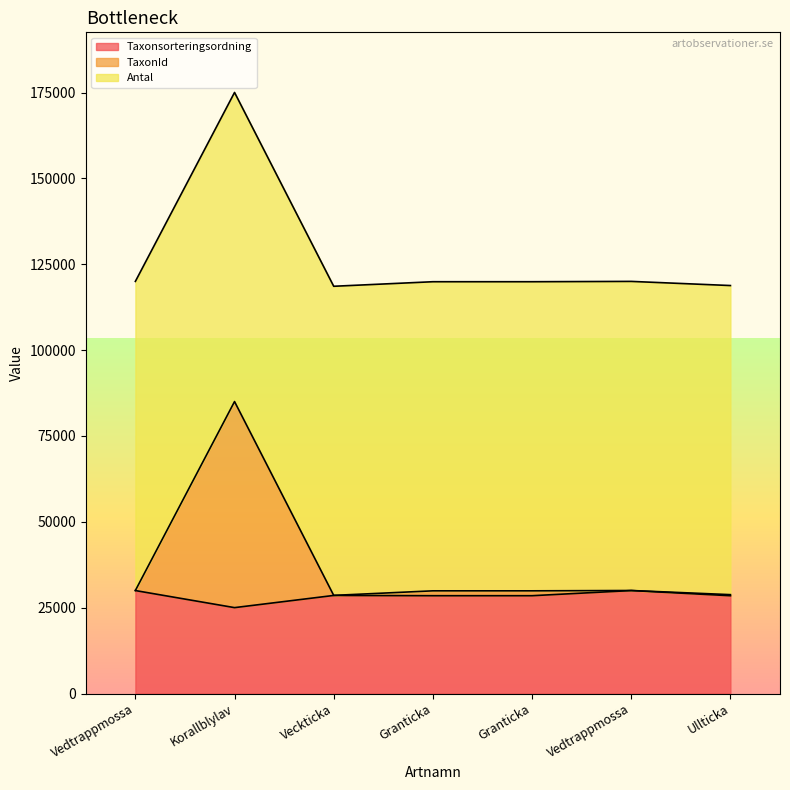

Which category has the lowest value in the Taxonsorteringsordning series?

Korallblylav